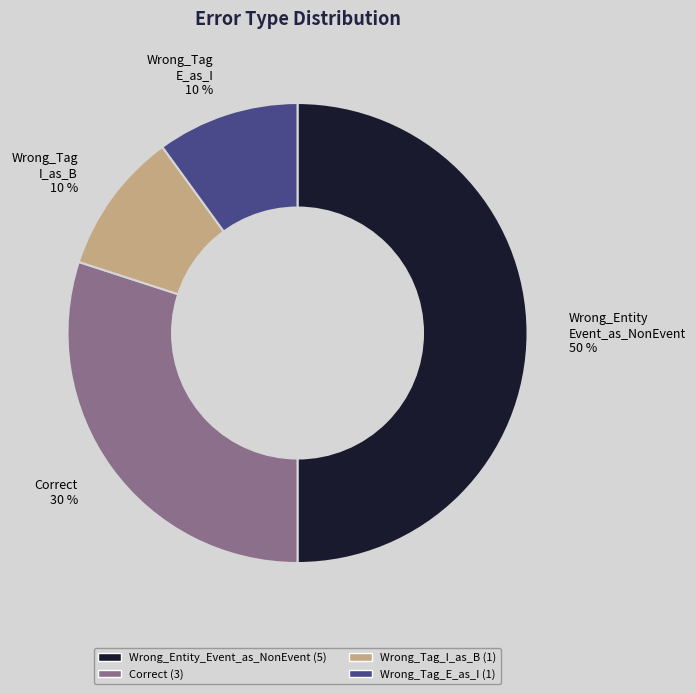

The Wrong_Tag E_as_I 10 % slice represents 10% of the pie. True or false?

True